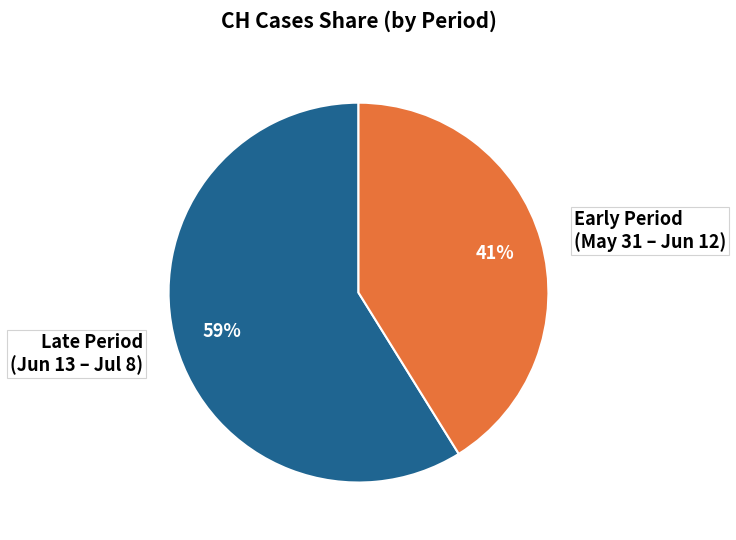

How many segments does this pie chart have?

2